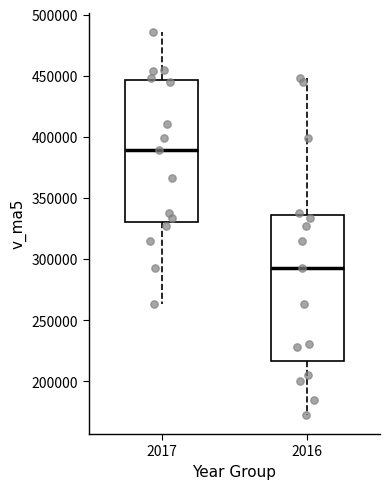

Which box's median line is the highest?

2017